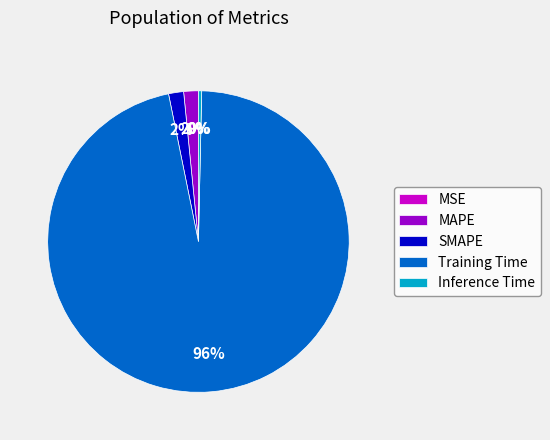

Which slice is the largest?

Training Time